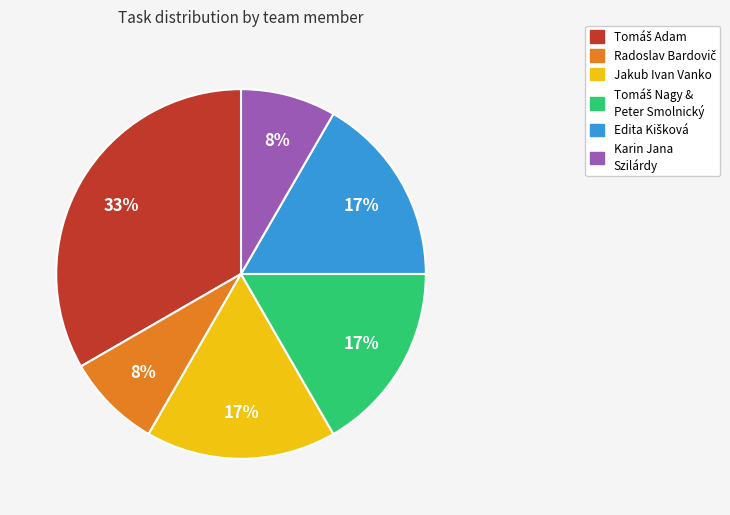

Is there a majority slice in this chart?

No